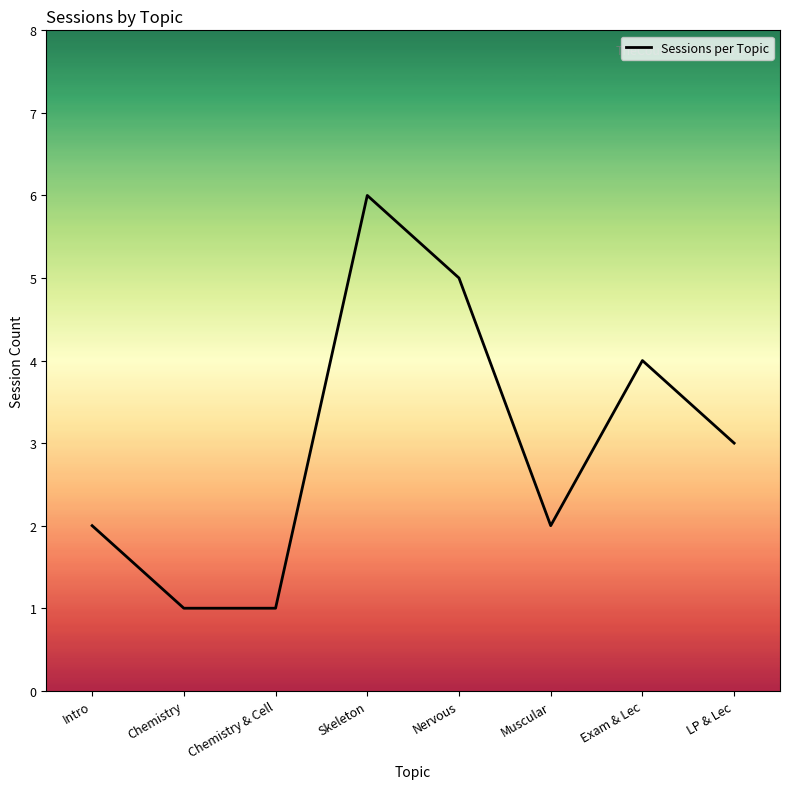

The chart shows a value of 10 at Skeleton. True or false?

False